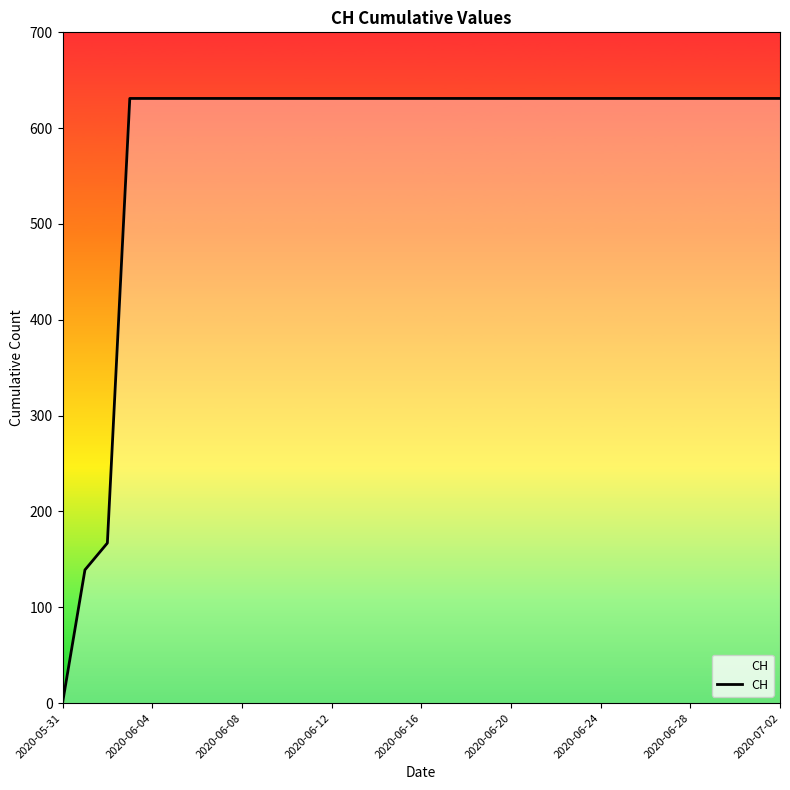

What is the difference between the maximum and minimum values?

631